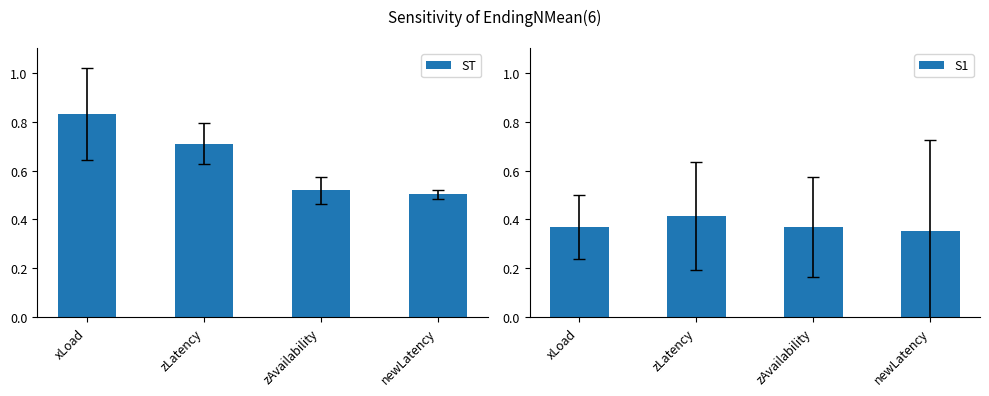

What are all the series names shown in the legend?

ST, S1